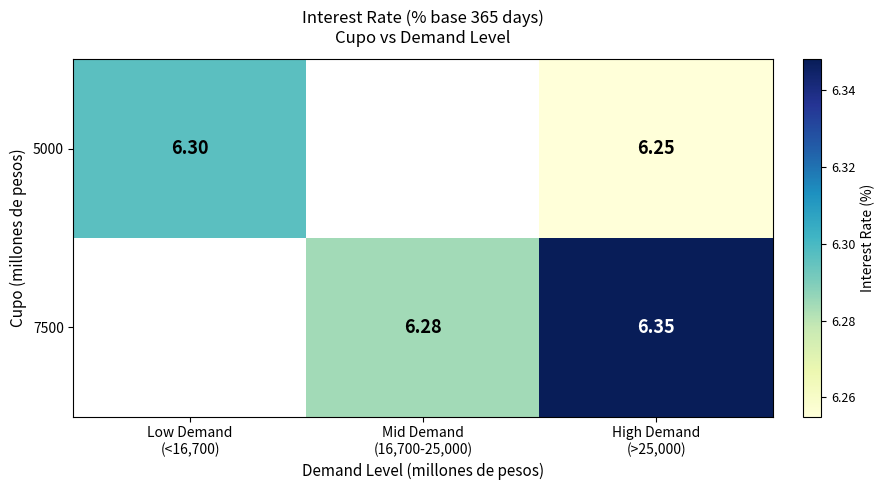

What value does the 7500 series have at Mid Demand (16,700-25,000)?

6.3